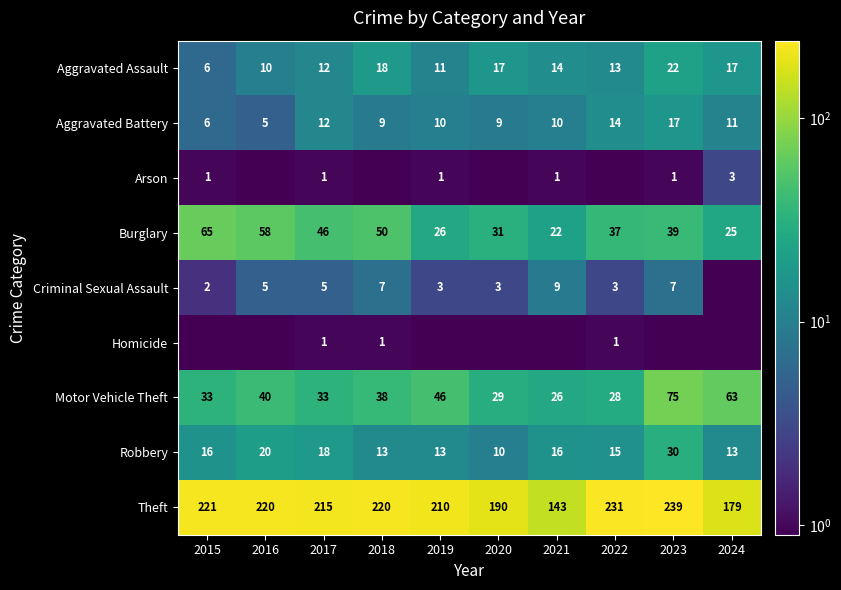

What is the approximate value of Motor Vehicle Theft at 2023?

75.0